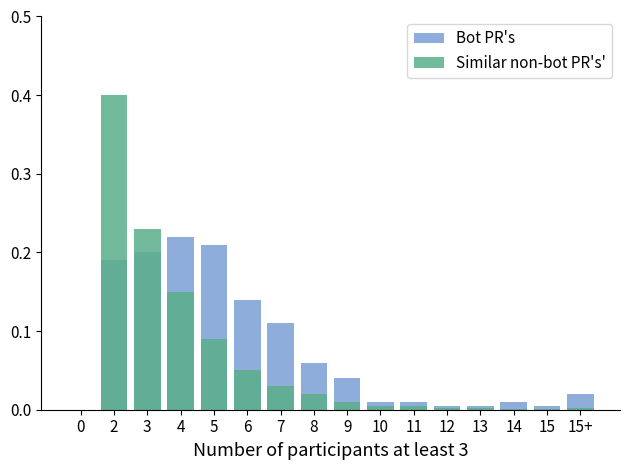

How many data points in Bot PR's are above 0?

15